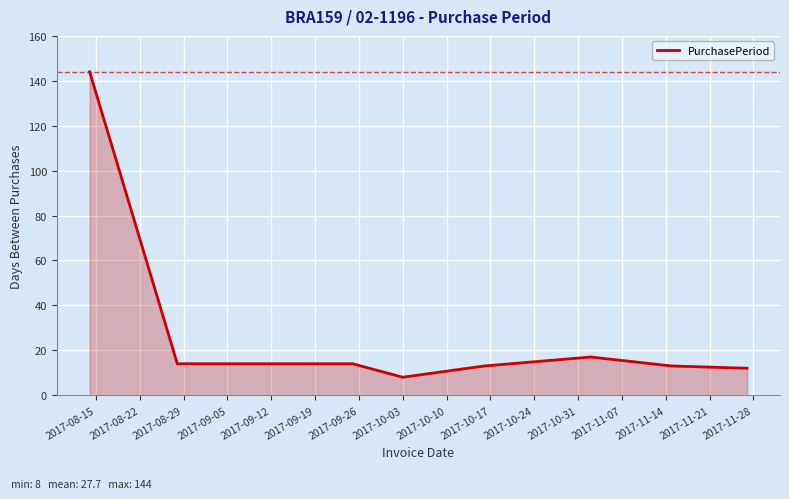

What is the difference between the maximum and minimum values?

136